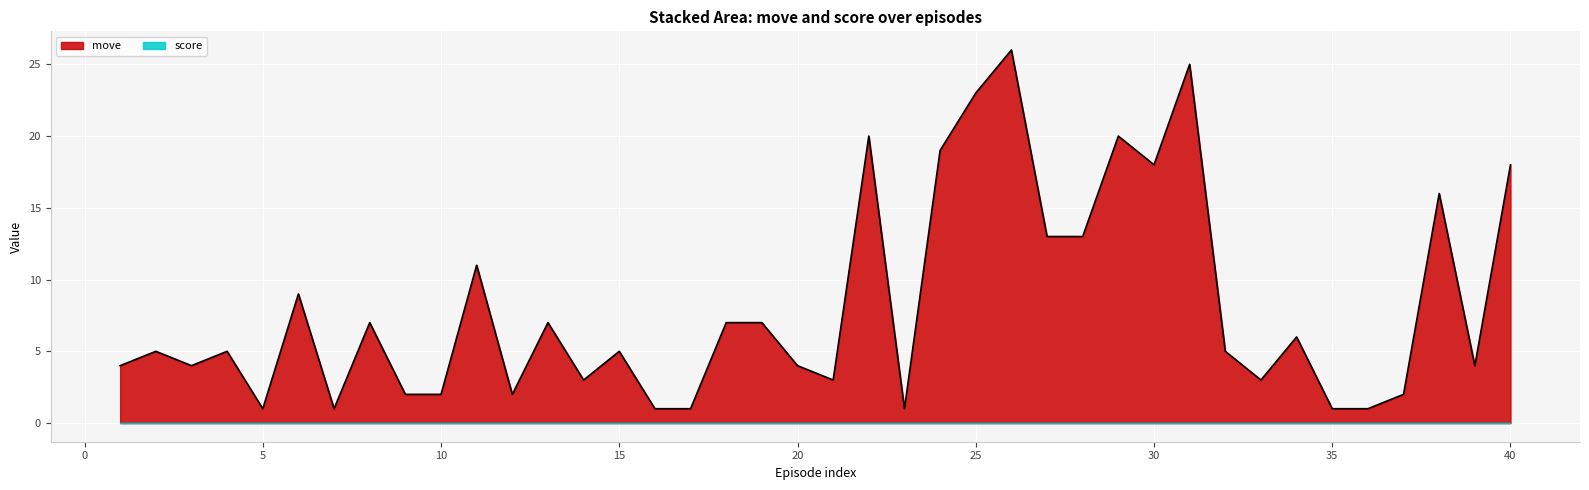

What is the ratio of the value at 40 to the value at 4?

3.6